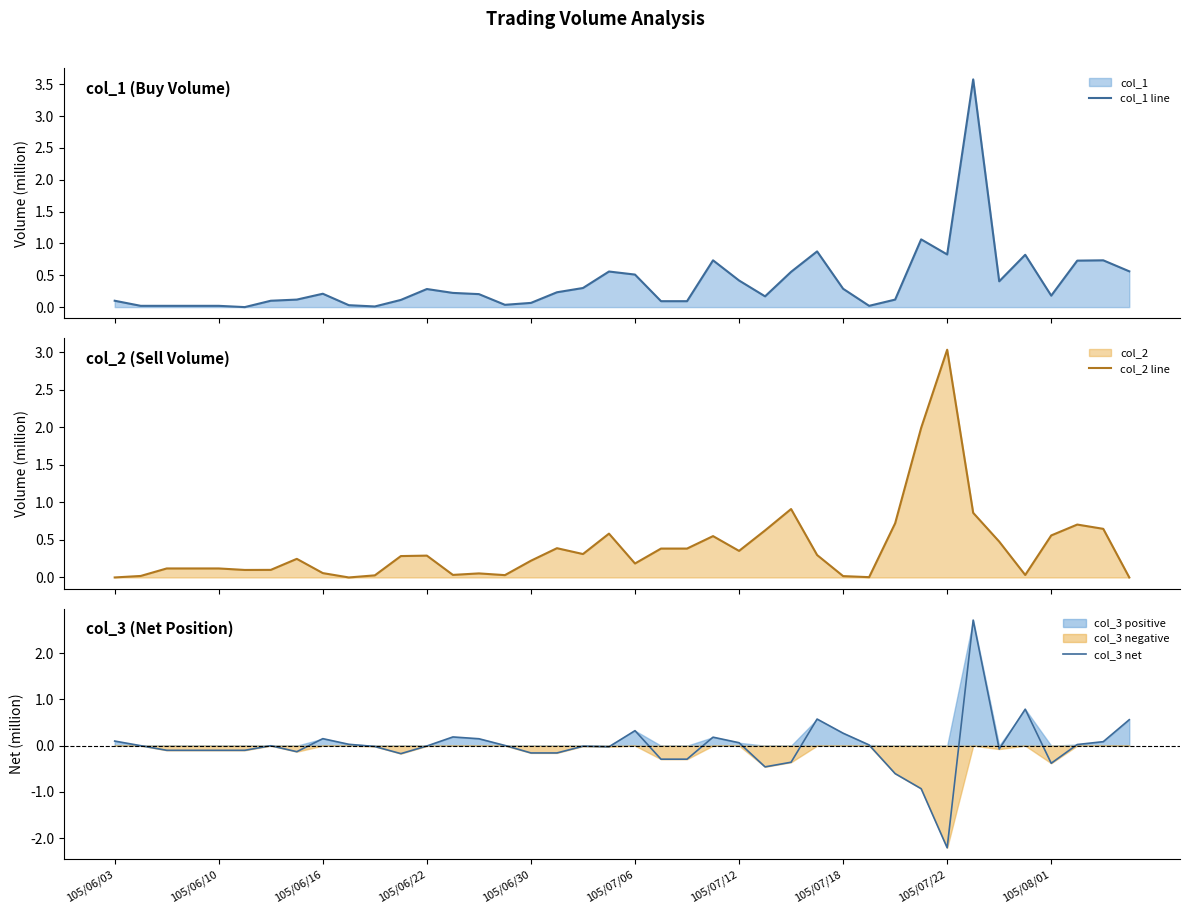

Reading right to left, transcribe all the data shown in this chart.

col_1 line: 0.6	0.7	0.7	0.2	0.8	0.4	3.6	0.8	1.1	0.1	0.0	0.3	0.9	0.6	0.2	0.4	0.7	0.1	0.1	0.5	0.6	0.3	0.2	0.1	0.0	0.2	0.2	0.3	0.1	0.0	0.0	0.2	0.1	0.1	0.0	0.0	0.0	0.0	0.0	0.1
col_2 line: 0.0	0.6	0.7	0.6	0.0	0.5	0.9	3.0	2.0	0.7	0.0	0.0	0.3	0.9	0.6	0.4	0.6	0.4	0.4	0.2	0.6	0.3	0.4	0.2	0.0	0.1	0.0	0.3	0.3	0.0	0.0	0.1	0.2	0.1	0.1	0.1	0.1	0.1	0.0	0.0
col_3 net: 0.6	0.1	0.0	-0.4	0.8	-0.1	2.7	-2.2	-0.9	-0.6	0.0	0.3	0.6	-0.4	-0.5	0.1	0.2	-0.3	-0.3	0.3	-0.0	-0.0	-0.2	-0.2	0.0	0.1	0.2	-0.0	-0.2	-0.0	0.0	0.2	-0.1	-0.0	-0.1	-0.1	-0.1	-0.1	0.0	0.1